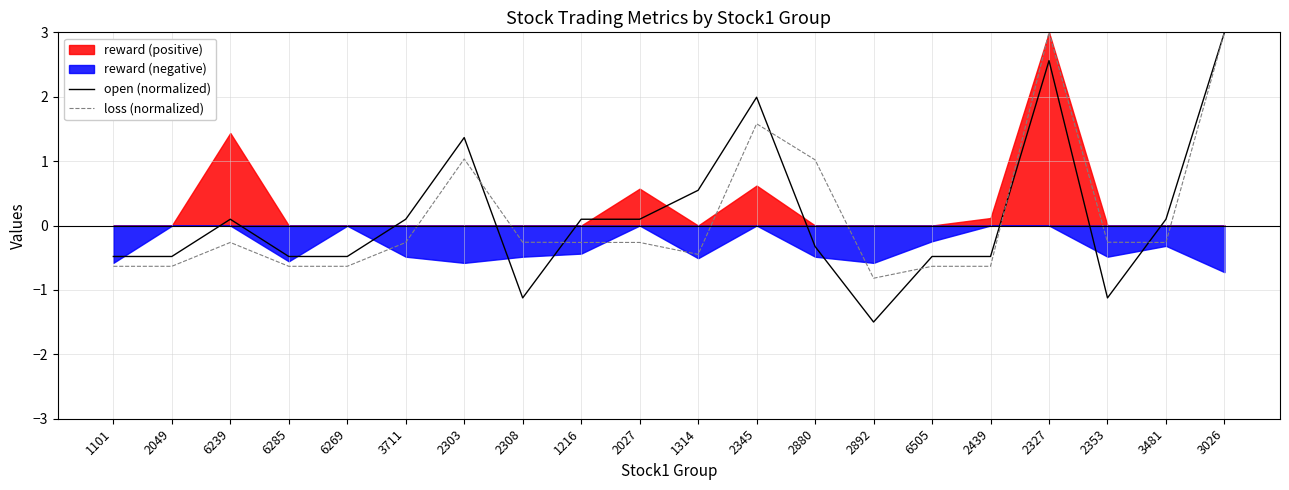

Between which two adjacent categories do open (normalized) and loss (normalized) first intersect?

2303 and 2308